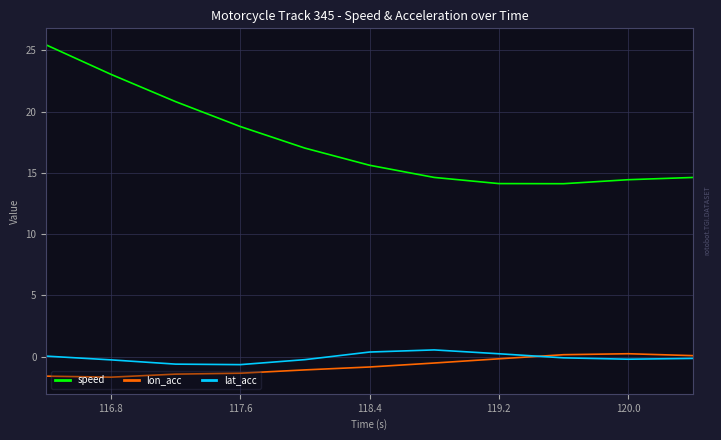

What are all the series names shown in the legend?

speed, lon_acc, lat_acc